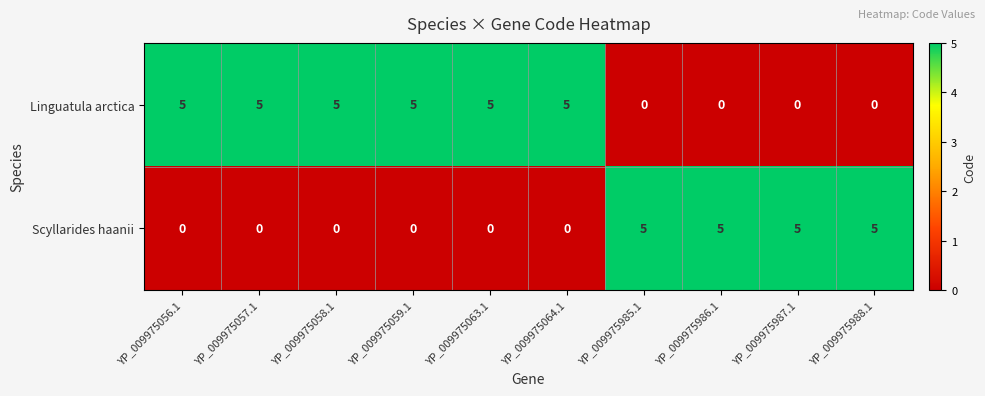

At how many categories does at least one series exceed 0?

10